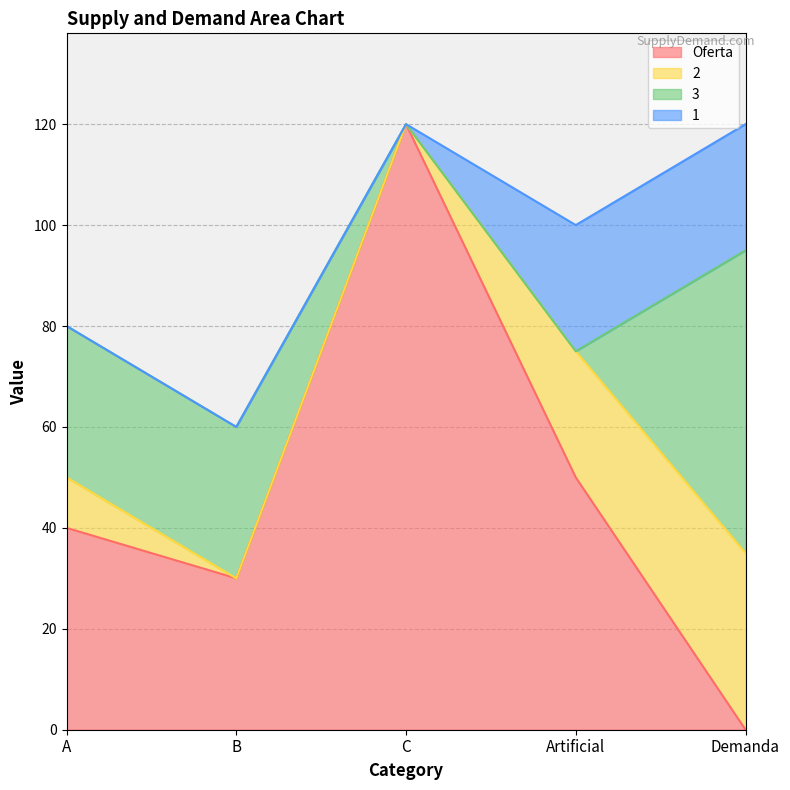

Which series changed the most between B and C?

Oferta